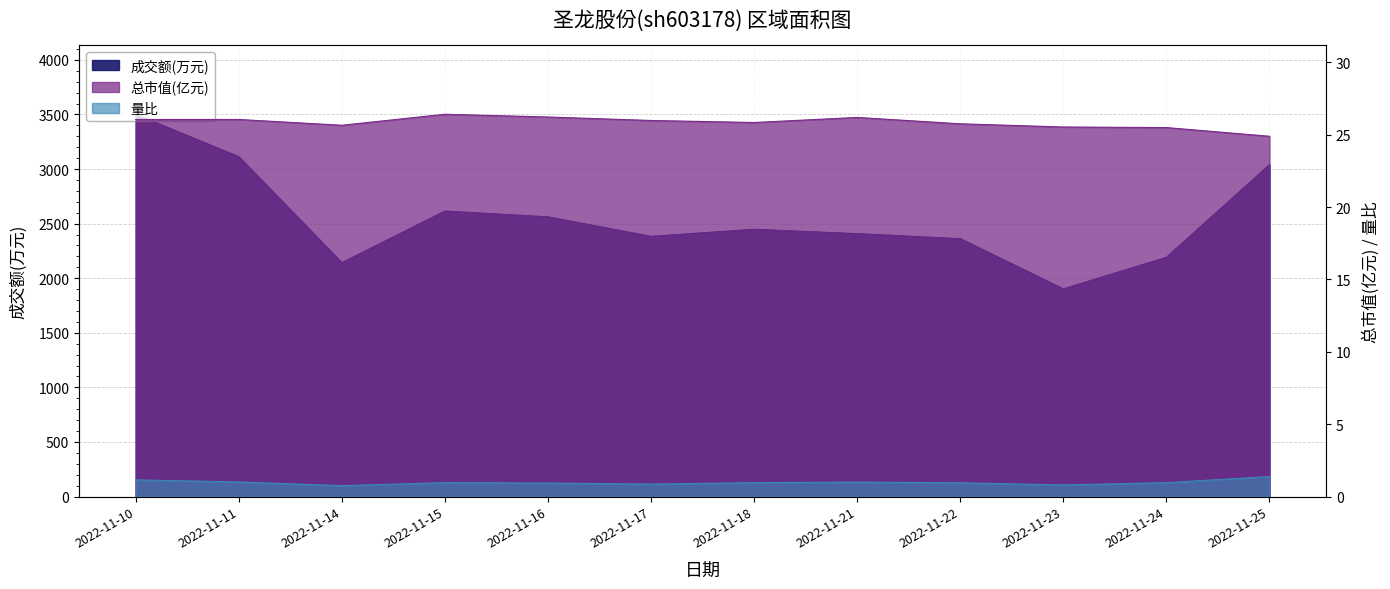

True or false: 量比 and 总市值(亿元) intersect in this chart.

False